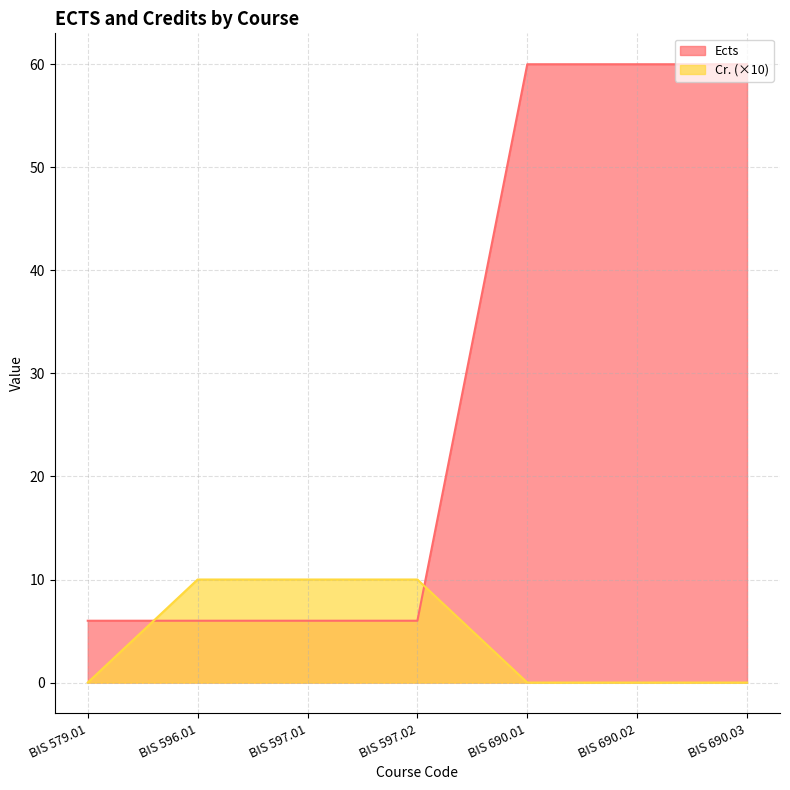

How many positive values does the Cr. series have?

3